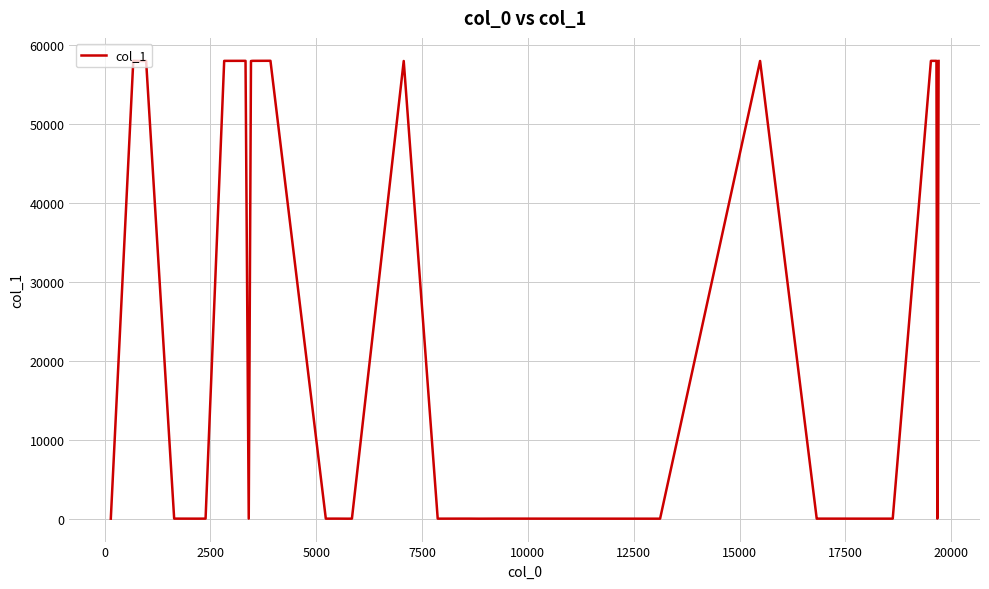

What is the difference between the maximum and second lowest values?

58041